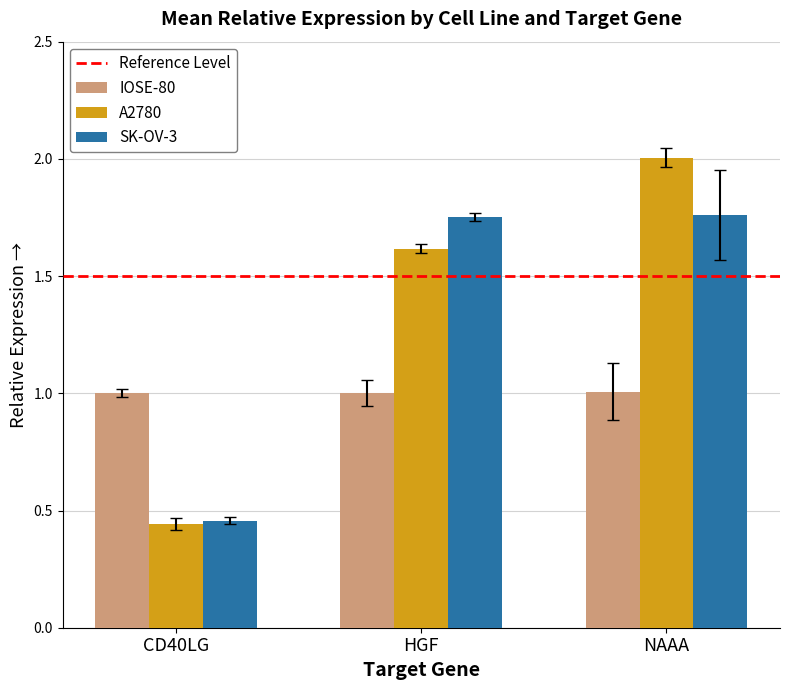

Which series changed the most between CD40LG and NAAA?

A2780